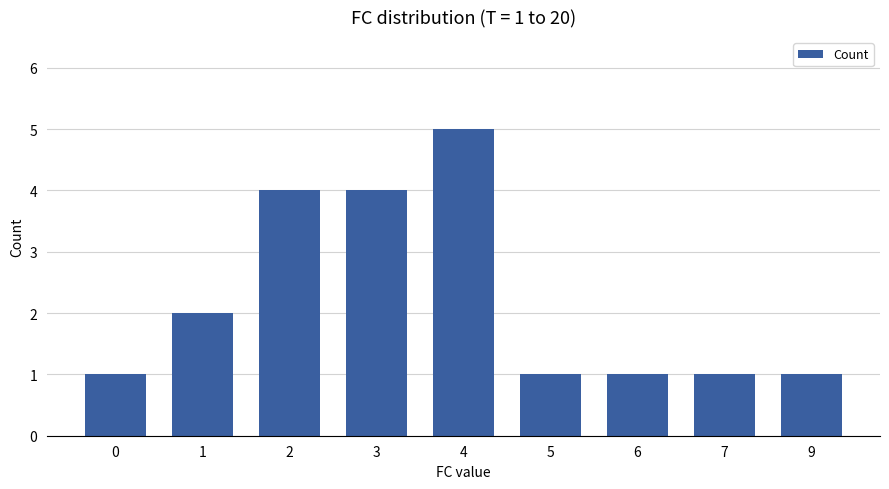

What is the value of the 9th bar from the left?

1